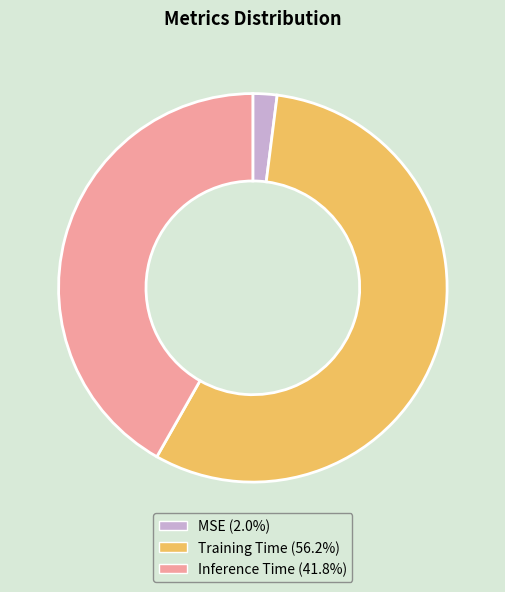

What is the smallest slice in the pie chart?

MSE